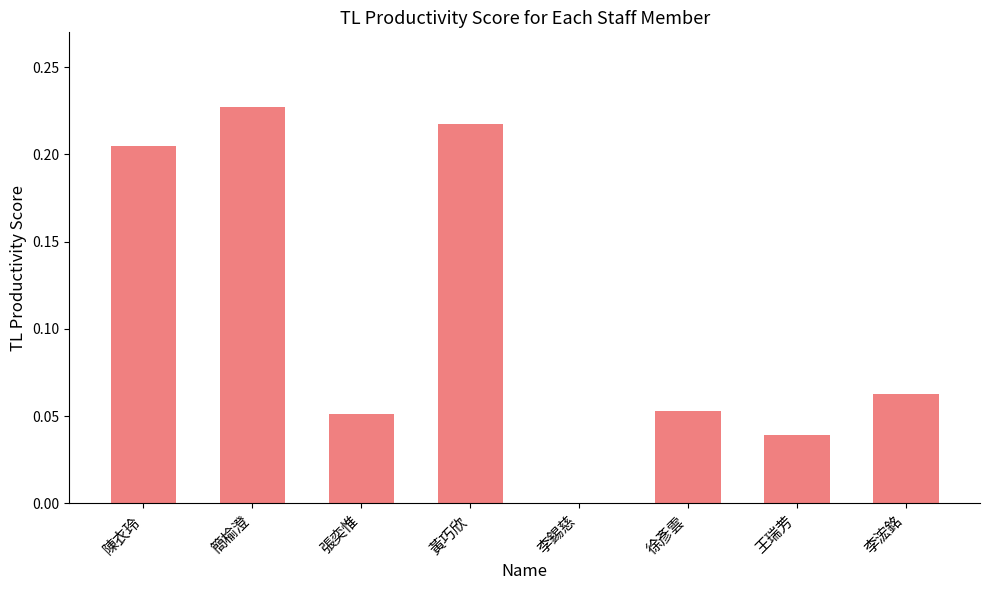

Which has a higher value, 李浤銘 or 王瑞芳?

李浤銘